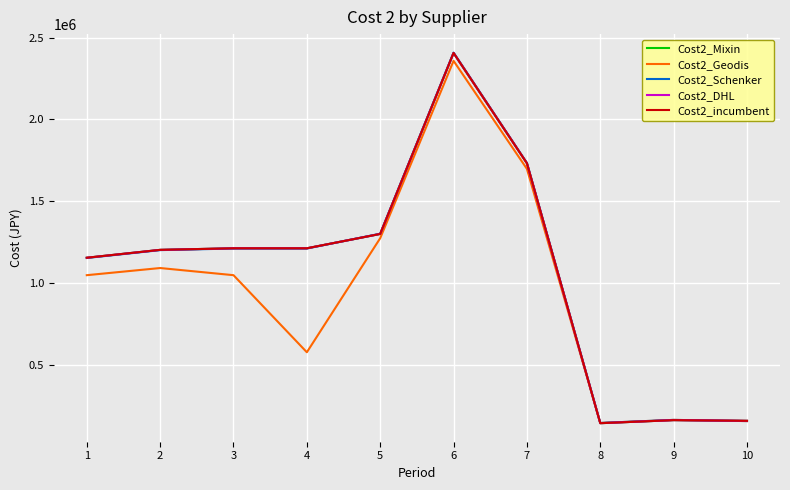

Does the chart have visible grid lines?

Yes